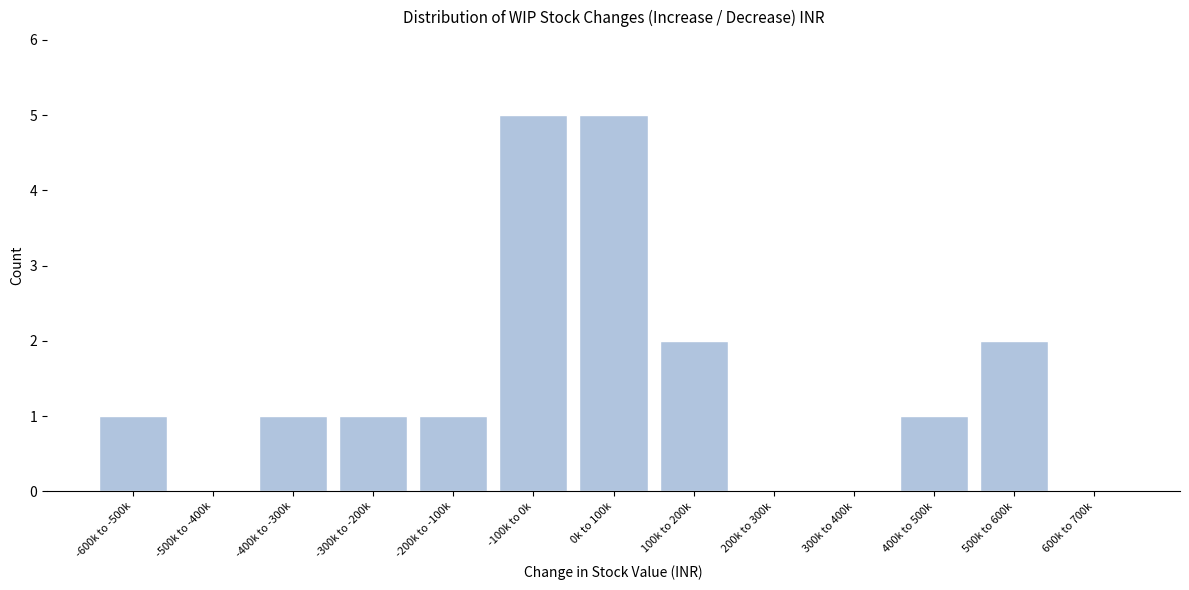

Reading left to right, what are all the values shown in this chart?

-600k to -500k=1	-500k to -400k=0	-400k to -300k=1	-300k to -200k=1	-200k to -100k=1	-100k to 0k=5	0k to 100k=5	100k to 200k=2	200k to 300k=0	300k to 400k=0	400k to 500k=1	500k to 600k=2	600k to 700k=0